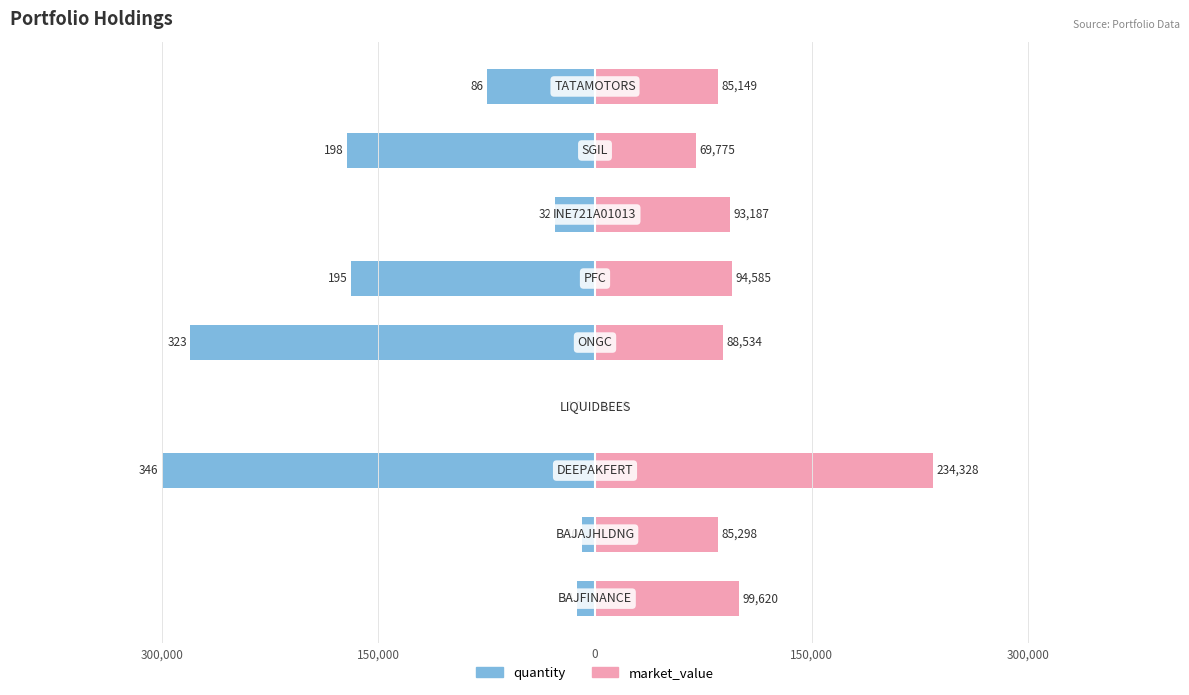

Rank the series by their maximum value, from highest to lowest.

market_value, quantity